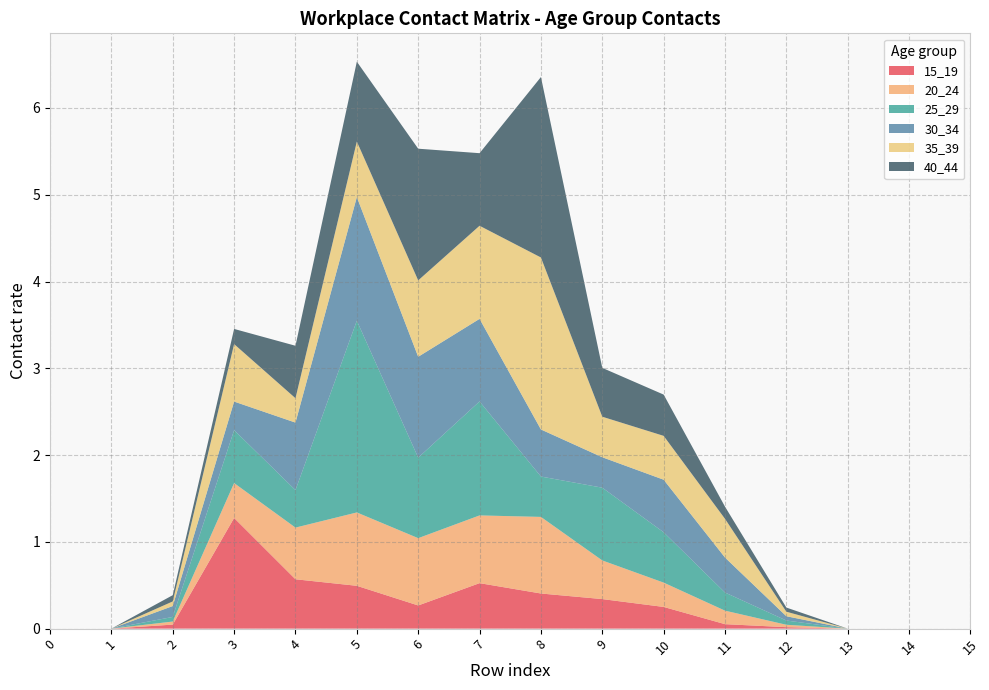

Reading left to right, extract all data points from this chart.

15_19: 0=0.0	1=0.0	2=0.0	3=1.3	4=0.6	5=0.5	6=0.3	7=0.5	8=0.4	9=0.3	10=0.3	11=0.1	12=0.0	13=0.0	14=0.0	15=0.0
20_24: 0=0.0	1=0.0	2=0.0	3=0.4	4=0.6	5=0.8	6=0.8	7=0.8	8=0.9	9=0.4	10=0.3	11=0.2	12=0.0	13=0.0	14=0.0	15=0.0
25_29: 0=0.0	1=0.0	2=0.1	3=0.6	4=0.4	5=2.2	6=0.9	7=1.3	8=0.5	9=0.8	10=0.6	11=0.2	12=0.0	13=0.0	14=0.0	15=0.0
30_34: 0=0.0	1=0.0	2=0.1	3=0.3	4=0.8	5=1.4	6=1.2	7=1.0	8=0.5	9=0.4	10=0.6	11=0.4	12=0.0	13=0.0	14=0.0	15=0.0
35_39: 0=0.0	1=0.0	2=0.1	3=0.7	4=0.3	5=0.6	6=0.9	7=1.1	8=2.0	9=0.5	10=0.5	11=0.4	12=0.1	13=0.0	14=0.0	15=0.0
40_44: 0=0.0	1=0.0	2=0.1	3=0.2	4=0.6	5=0.9	6=1.5	7=0.8	8=2.1	9=0.6	10=0.5	11=0.1	12=0.0	13=0.0	14=0.0	15=0.0